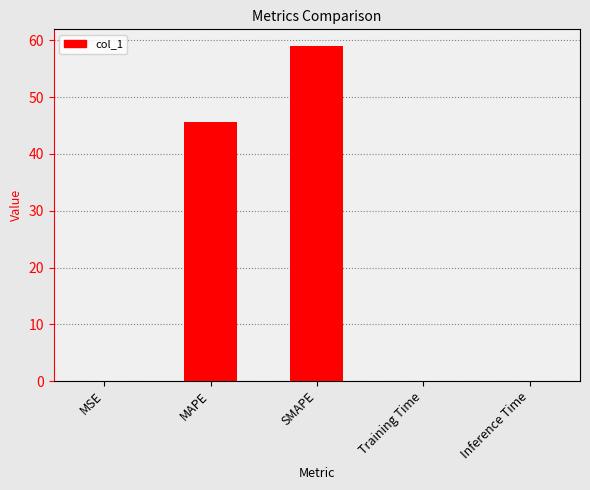

Which label corresponds to the largest value in the chart?

SMAPE